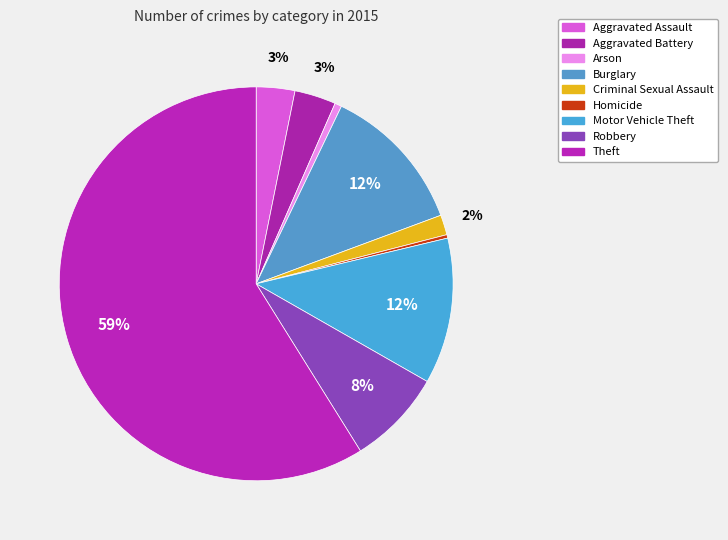

Which slice is the smallest?

Homicide